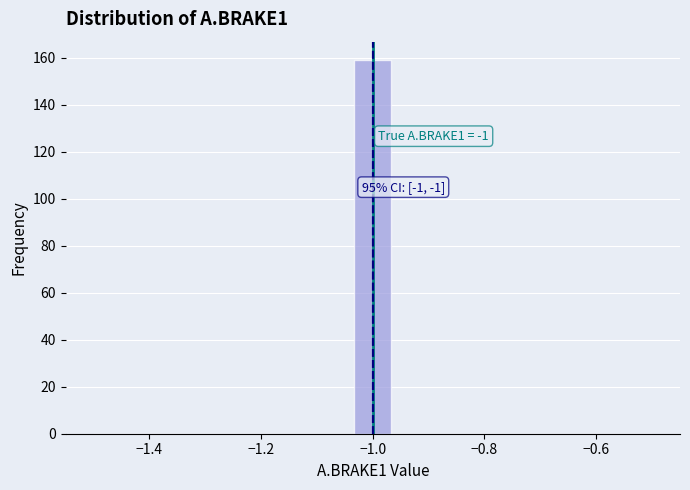

Read against the x-axis, roughly where is the centre of the tallest bar?

-1.00